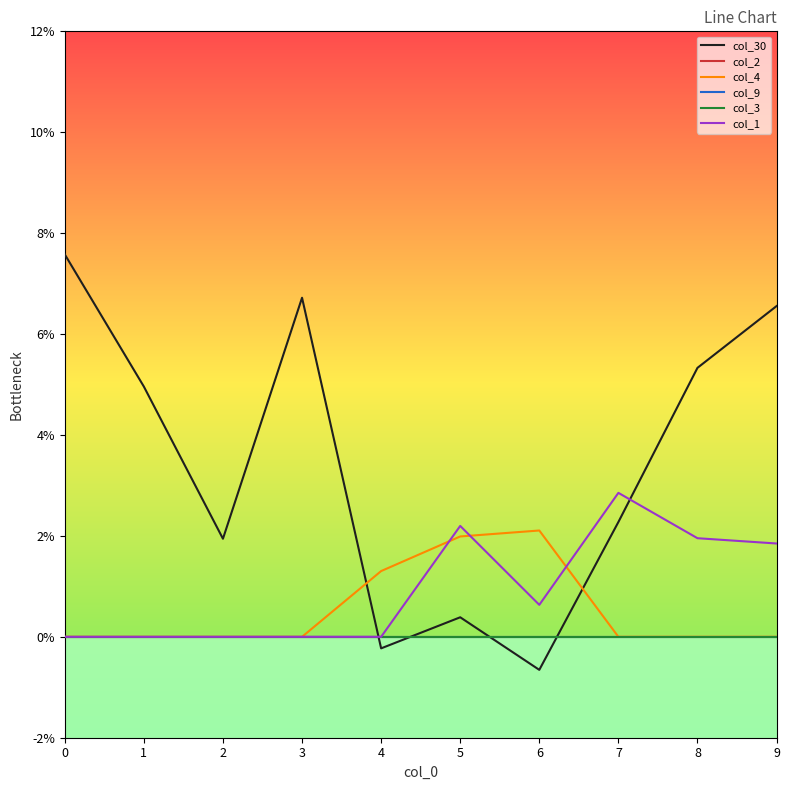

Is this an area chart (filled region under the line)?

No